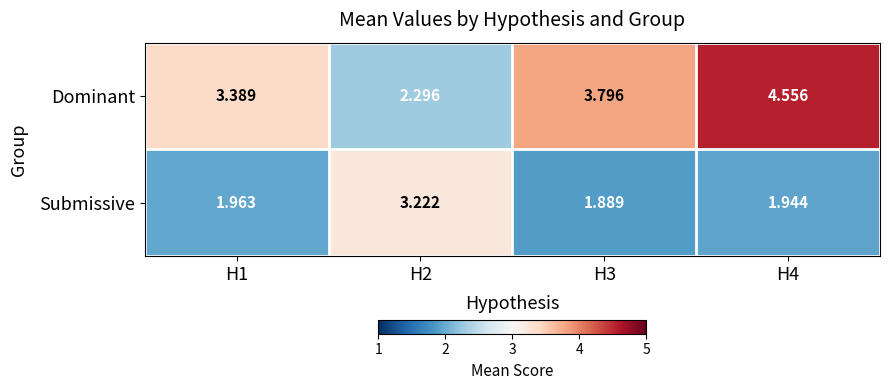

List the series in order of their overall mean, lowest first.

Submissive, Dominant